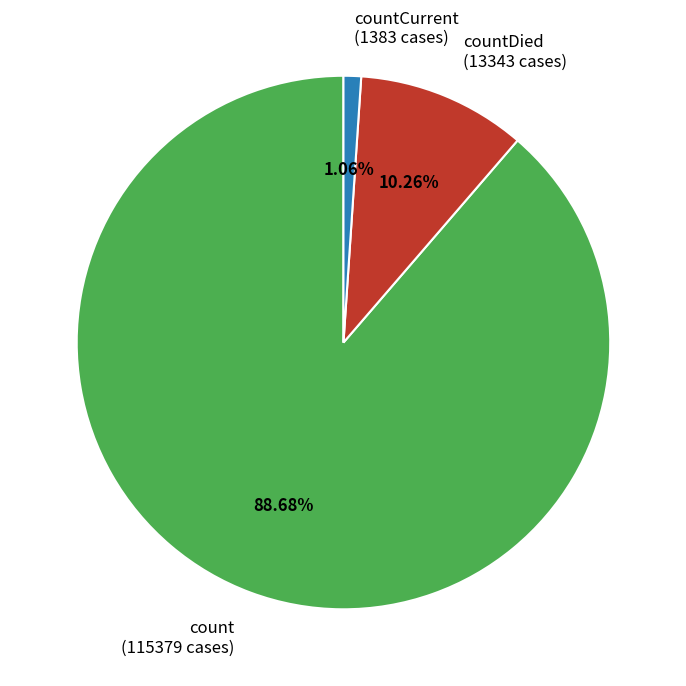

Which slice represents more than half of the pie?

count (115379 cases)